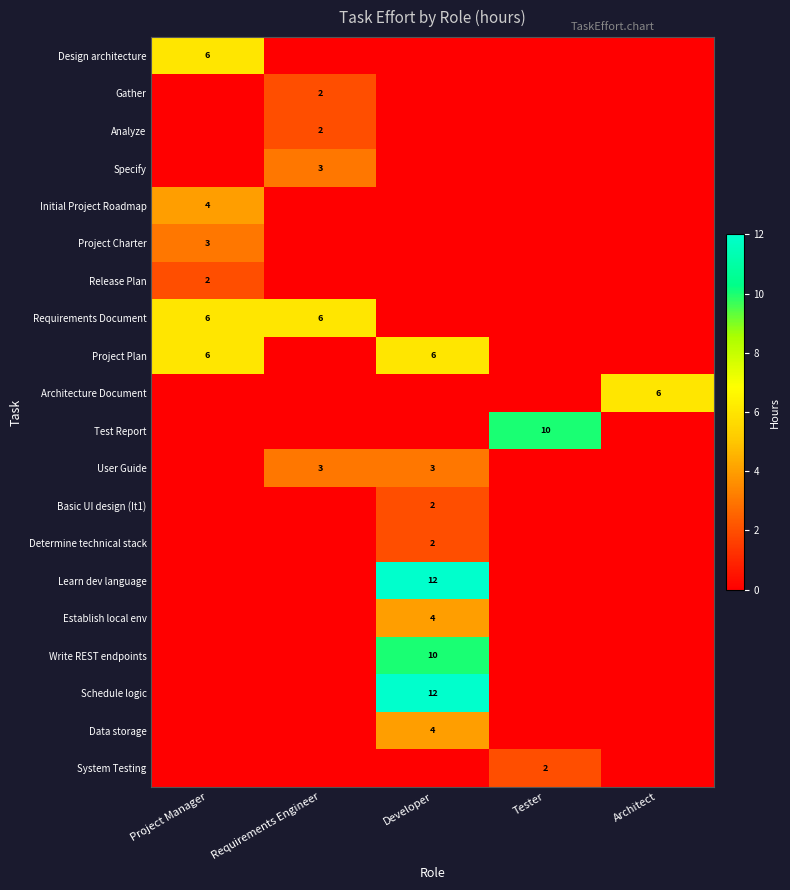

Between Architect and Developer, which is larger?

Architect